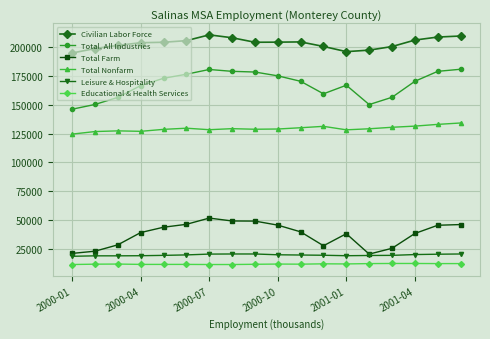

True or false: Civilian Labor Force and Total Farm cross at least once.

False